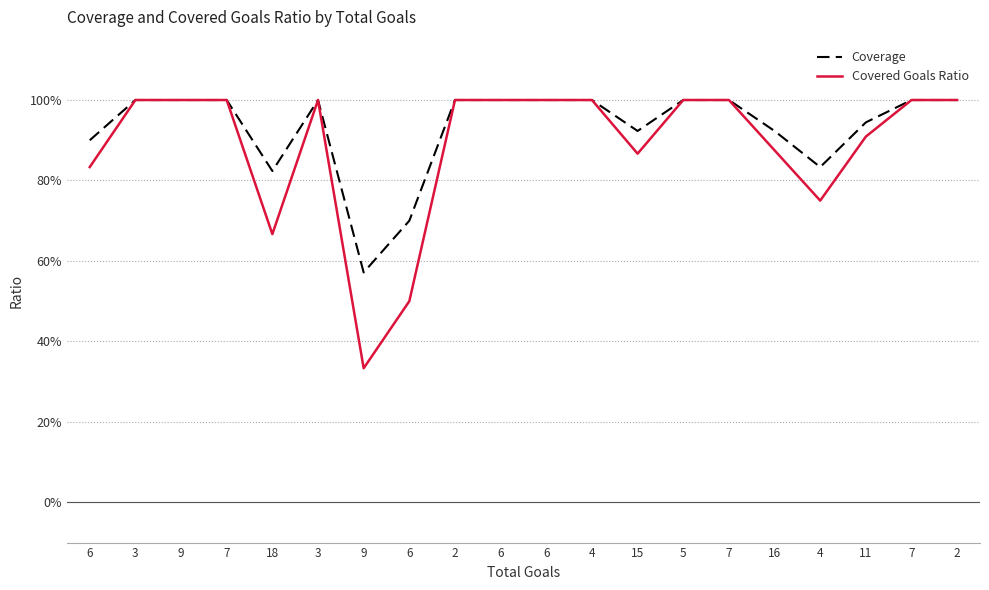

What are all the series names shown in the legend?

Coverage, Covered Goals Ratio